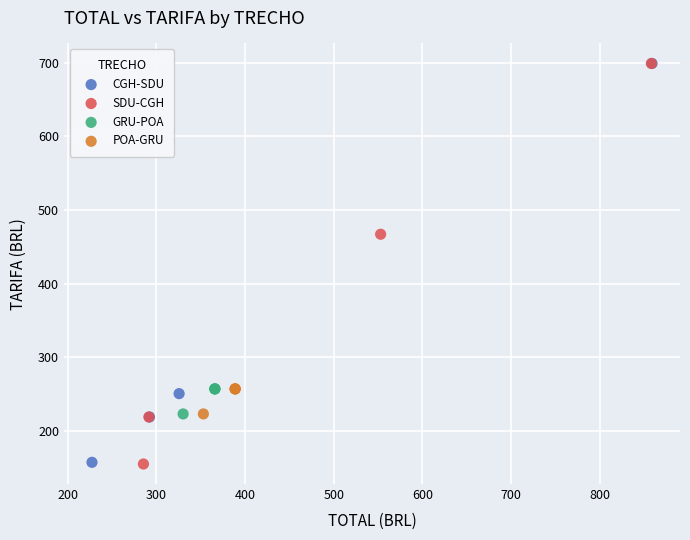

What are all the series names shown in the legend?

CGH-SDU, SDU-CGH, GRU-POA, POA-GRU